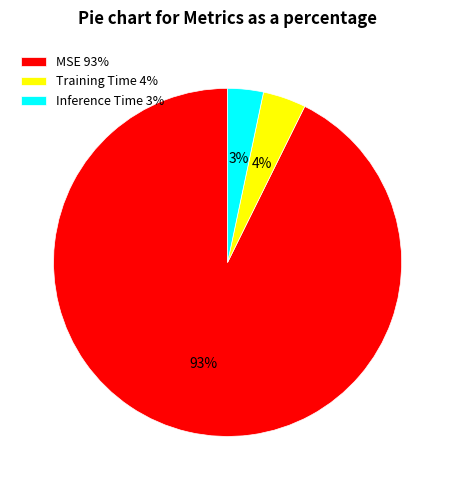

Combined, do Training Time 4% and Inference Time 3% account for over 50%?

No